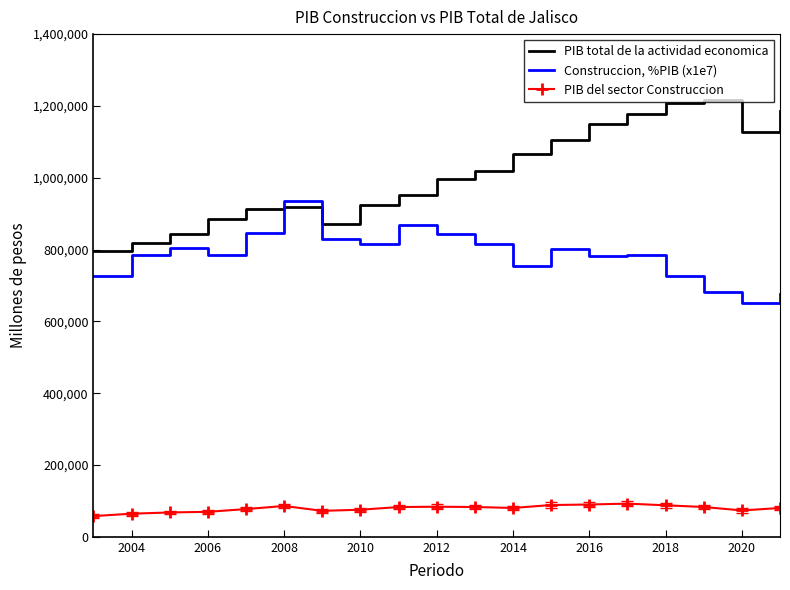

List the series in order of their overall mean, highest first.

PIB total de la actividad economica, Construccion, %PIB (x1e7), PIB del sector Construccion